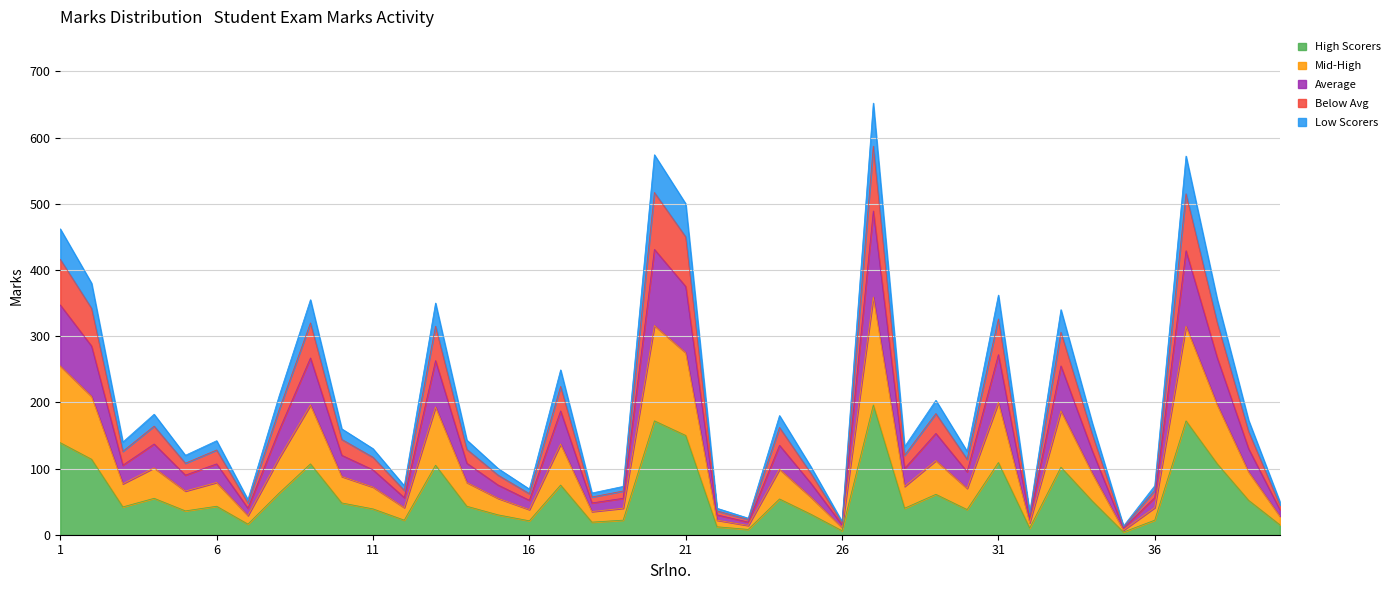

The chart shows a value of 57 at 24. True or false?

False